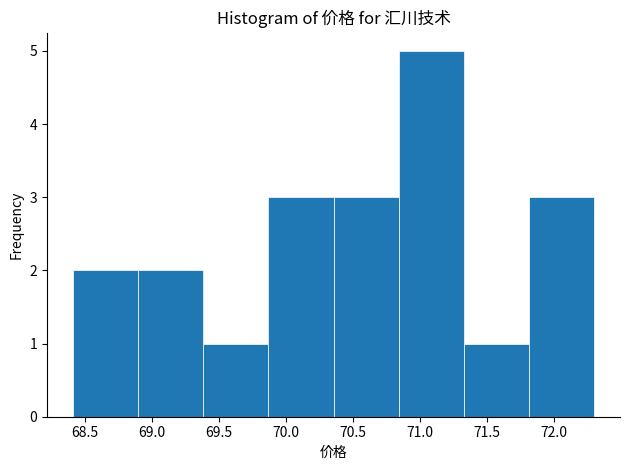

Reading left to right, list every bar in this chart as the range it spans on the x-axis followed by its height. Neither the bar edges nor the heights are printed on the chart, so give them approximately, as read against the axes.

68.40 to 68.90: 2
68.90 to 69.40: 2
69.40 to 69.85: 1
69.85 to 70.35: 3
70.35 to 70.85: 3
70.85 to 71.35: 5
71.35 to 71.80: 1
71.80 to 72.30: 3